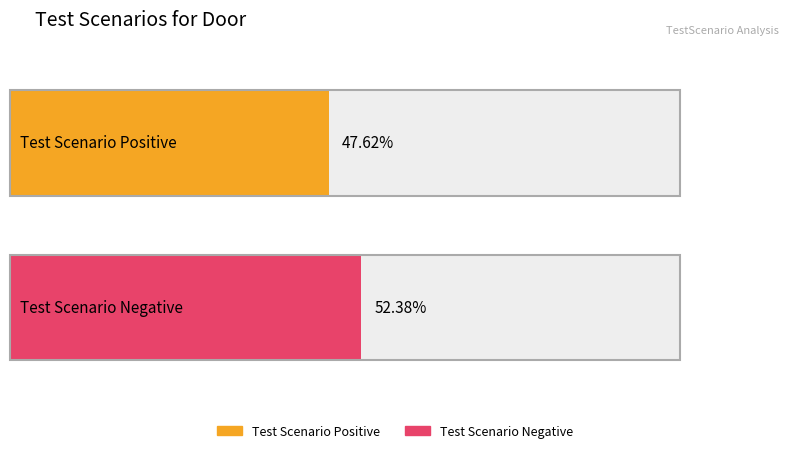

List the series in order of their peak value, lowest first.

test scenario positive, test scenario negative